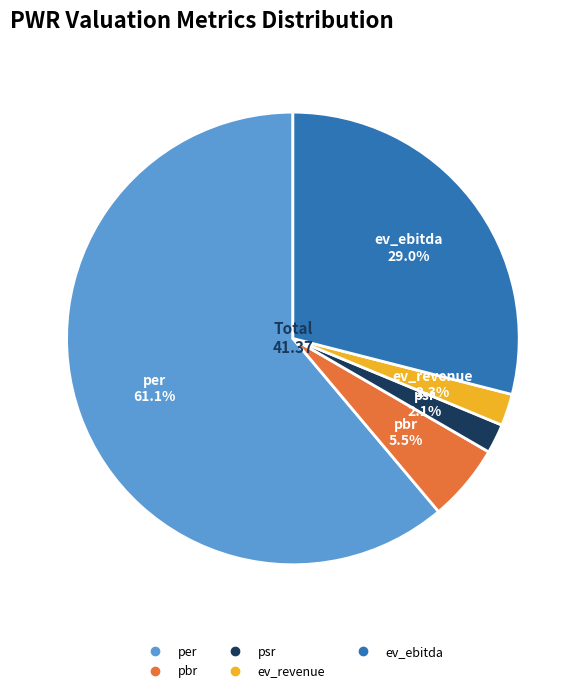

How many segments does this pie chart have?

5